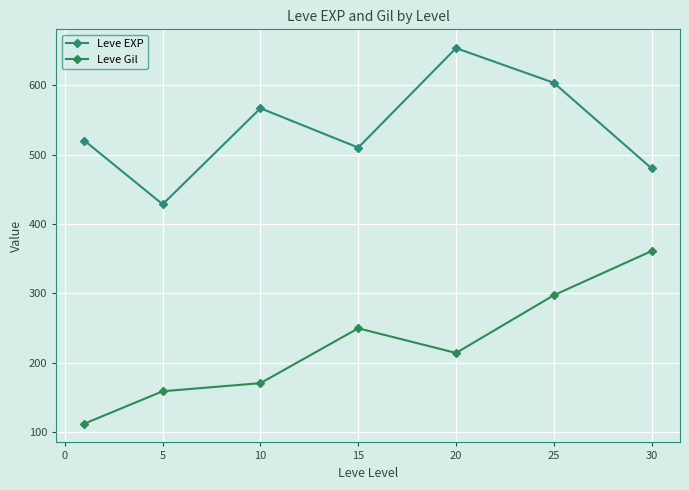

At which label is Leve Gil closest to 236?

15